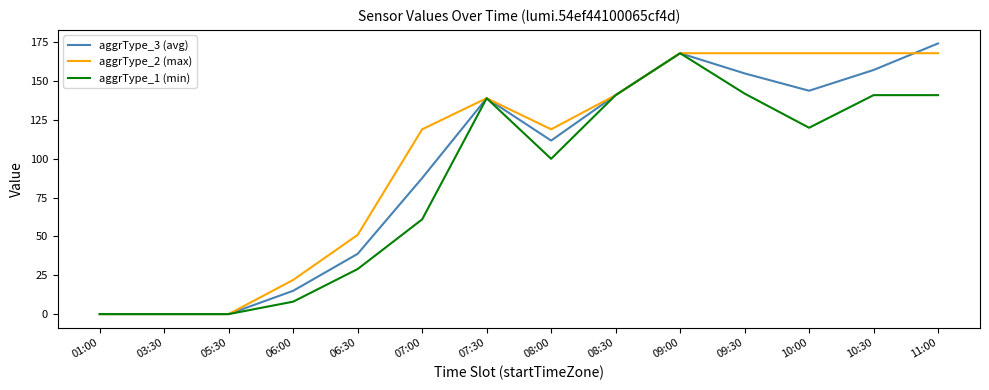

List the series in order of their overall mean, highest first.

aggrType_2 (max), aggrType_3 (avg), aggrType_1 (min)